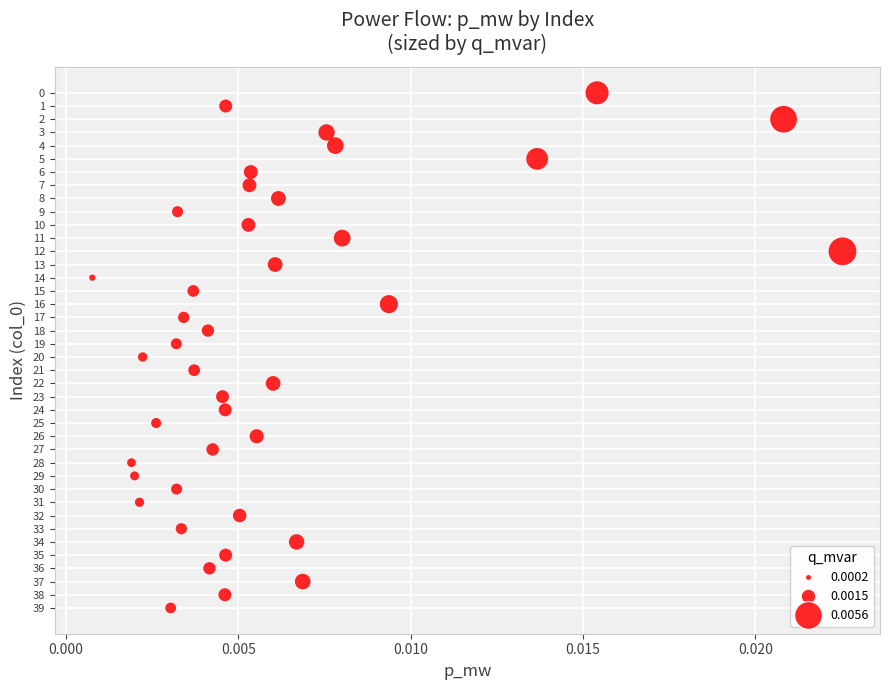

What is the range of Y values (max minus min)?

39